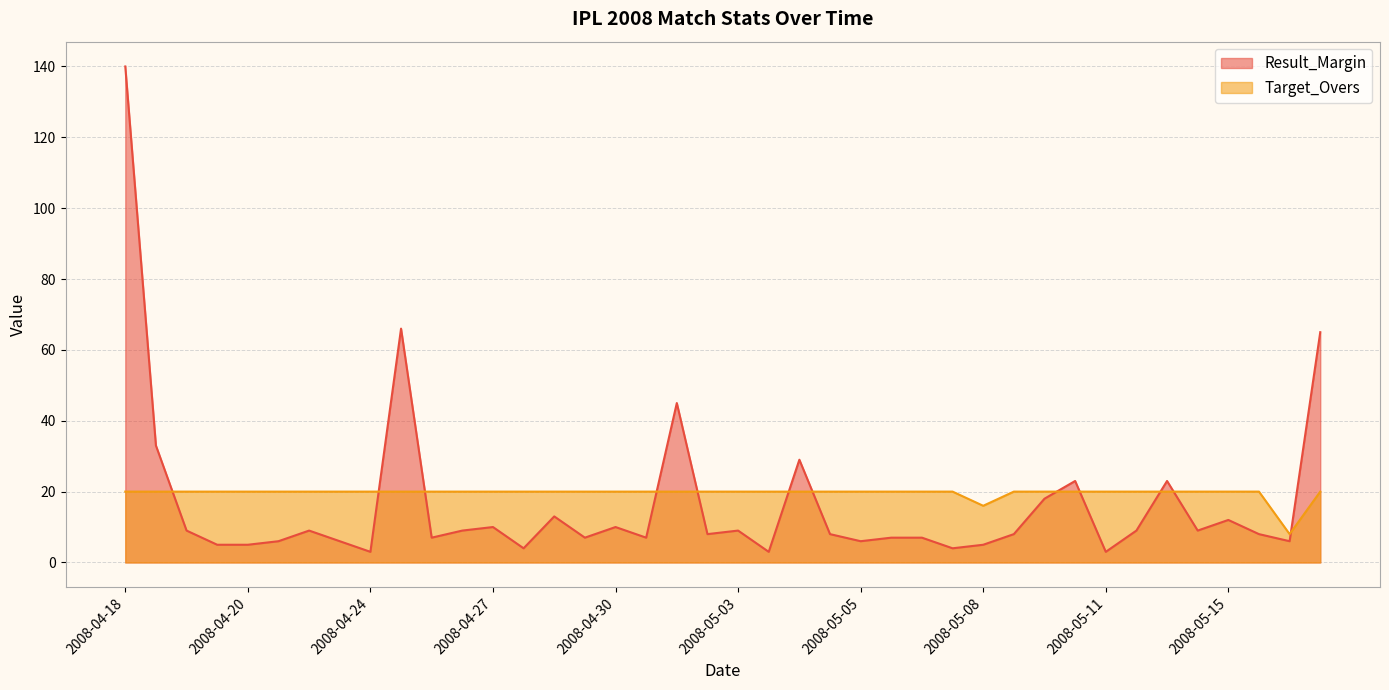

Which category has the lowest value in the Result_Margin series?

2008-04-24